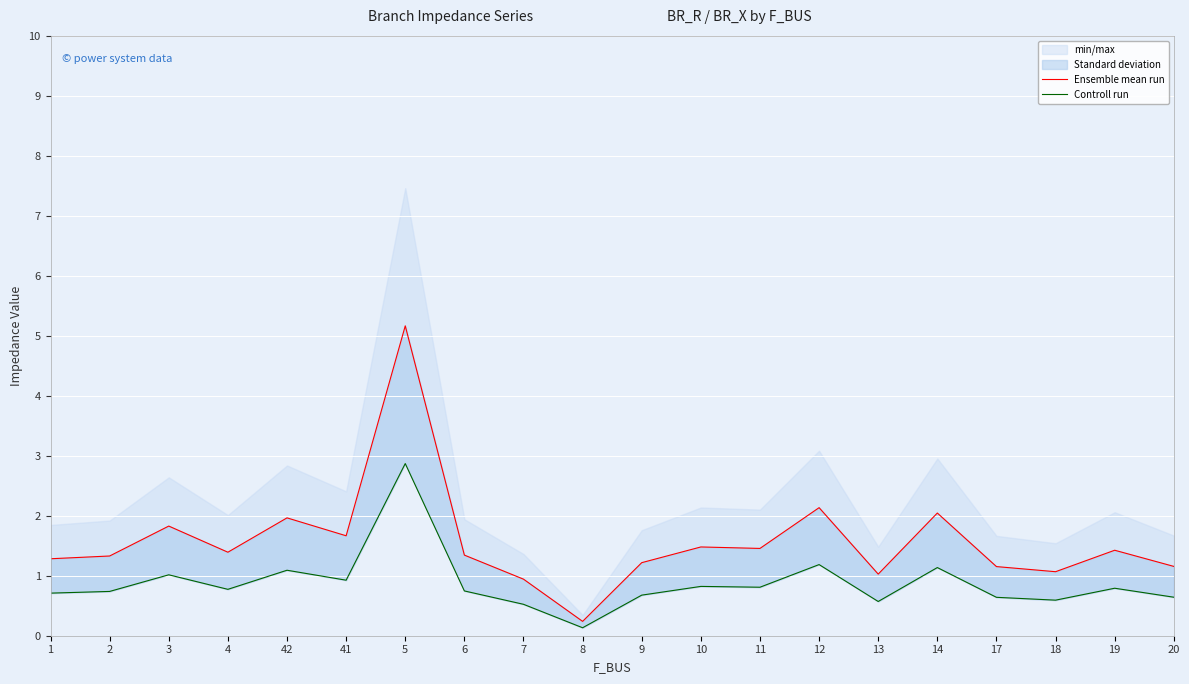

What is the difference between the highest and lowest values at 18?

0.5